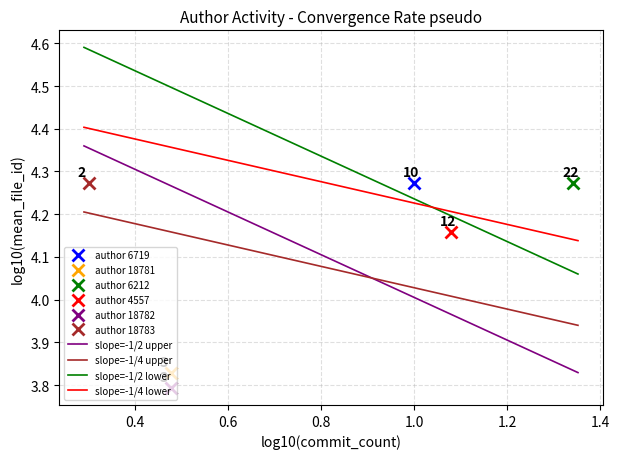

What is the maximum value for slope=-1/4 upper?

4.2